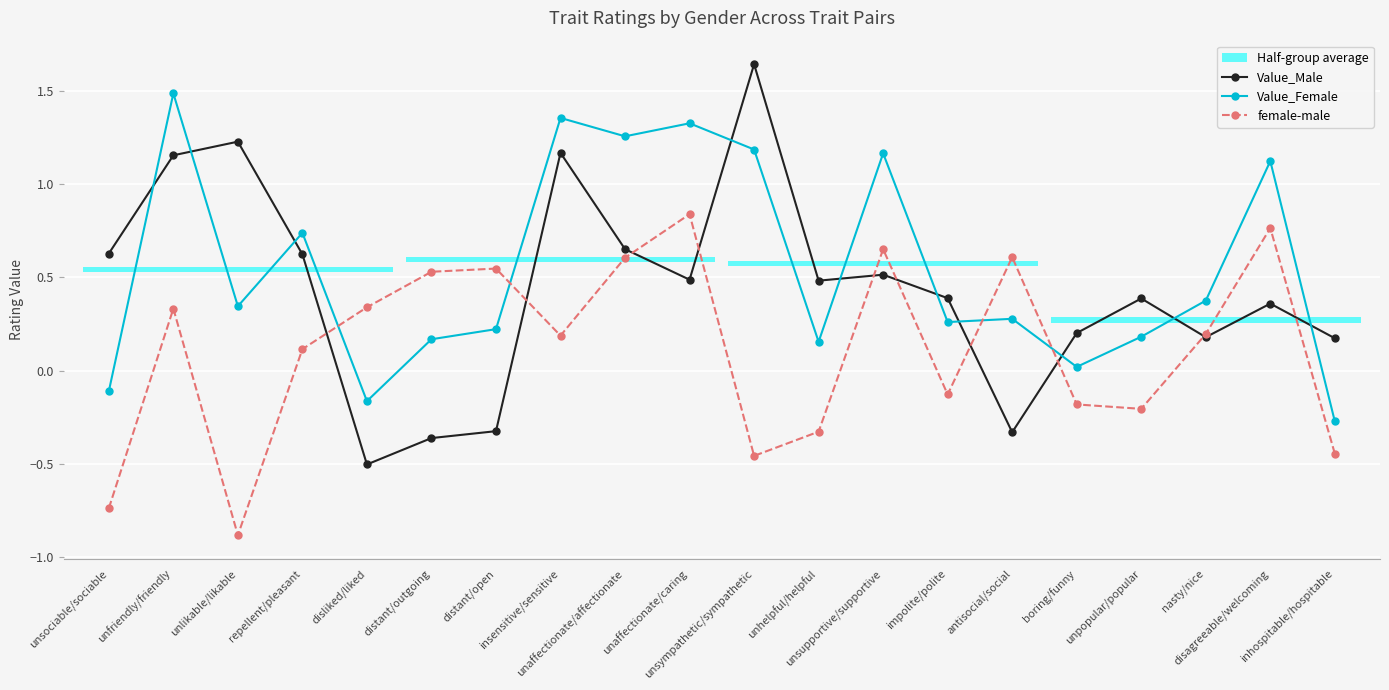

What is the sum of all Value_Male values?

8.8